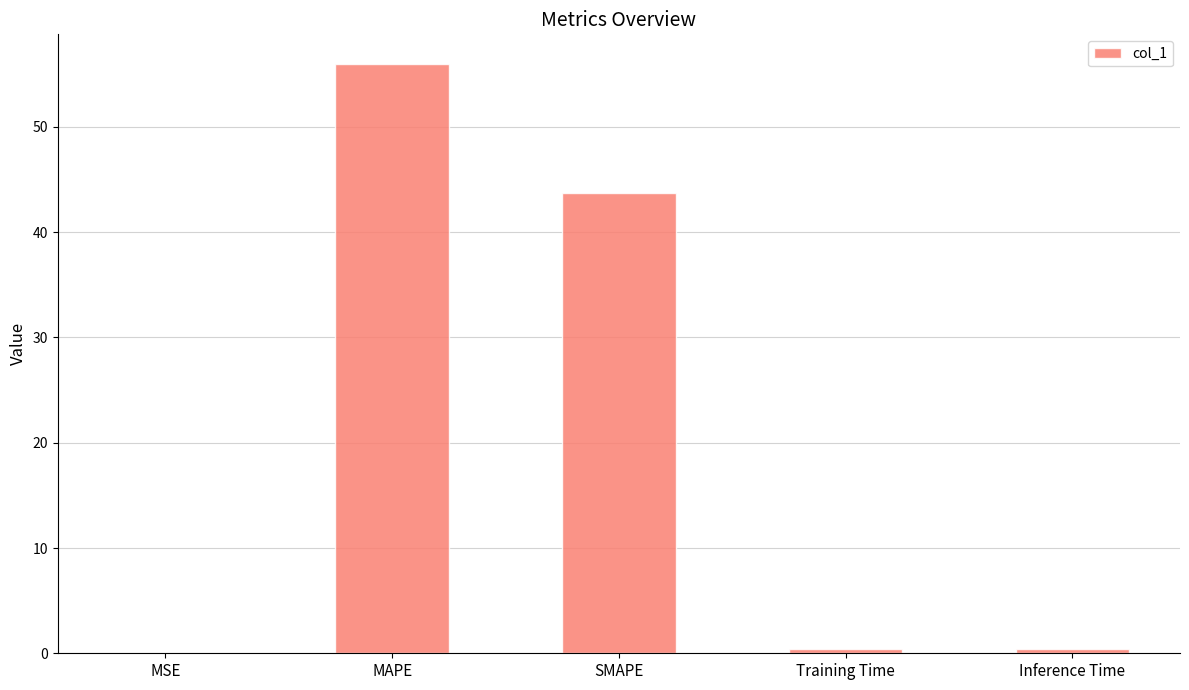

How many categories are shown in the chart?

5